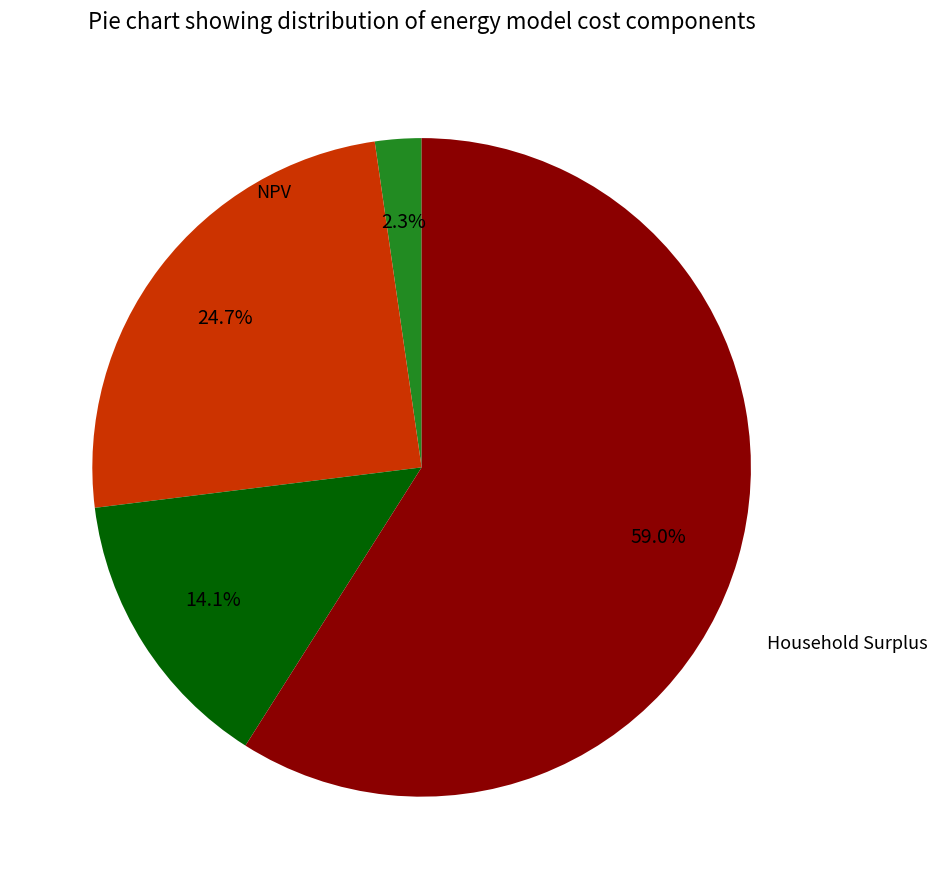

To the nearest percent, what is the average slice percentage?

25%